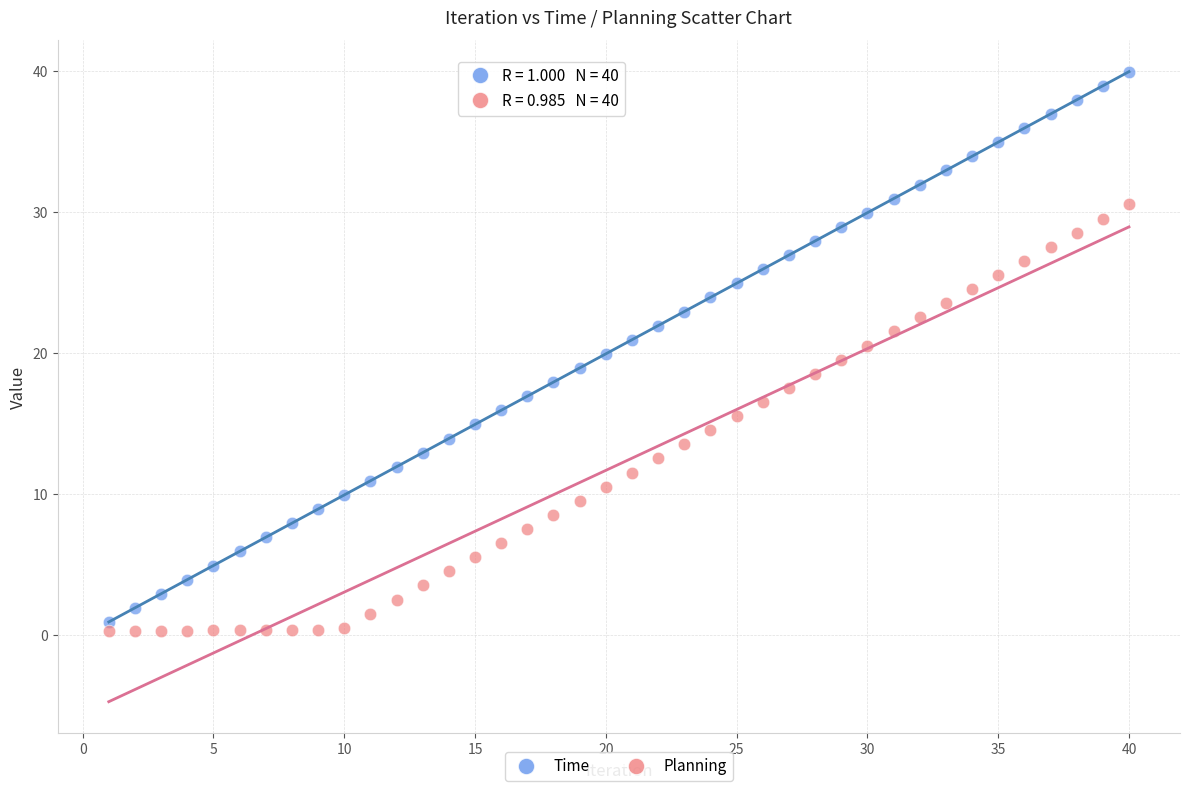

Across all data points, what is the range of Y values (max minus min)?

39.6